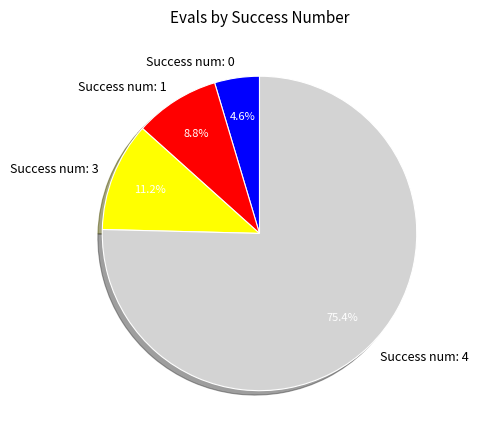

Does any single category account for the majority?

Yes